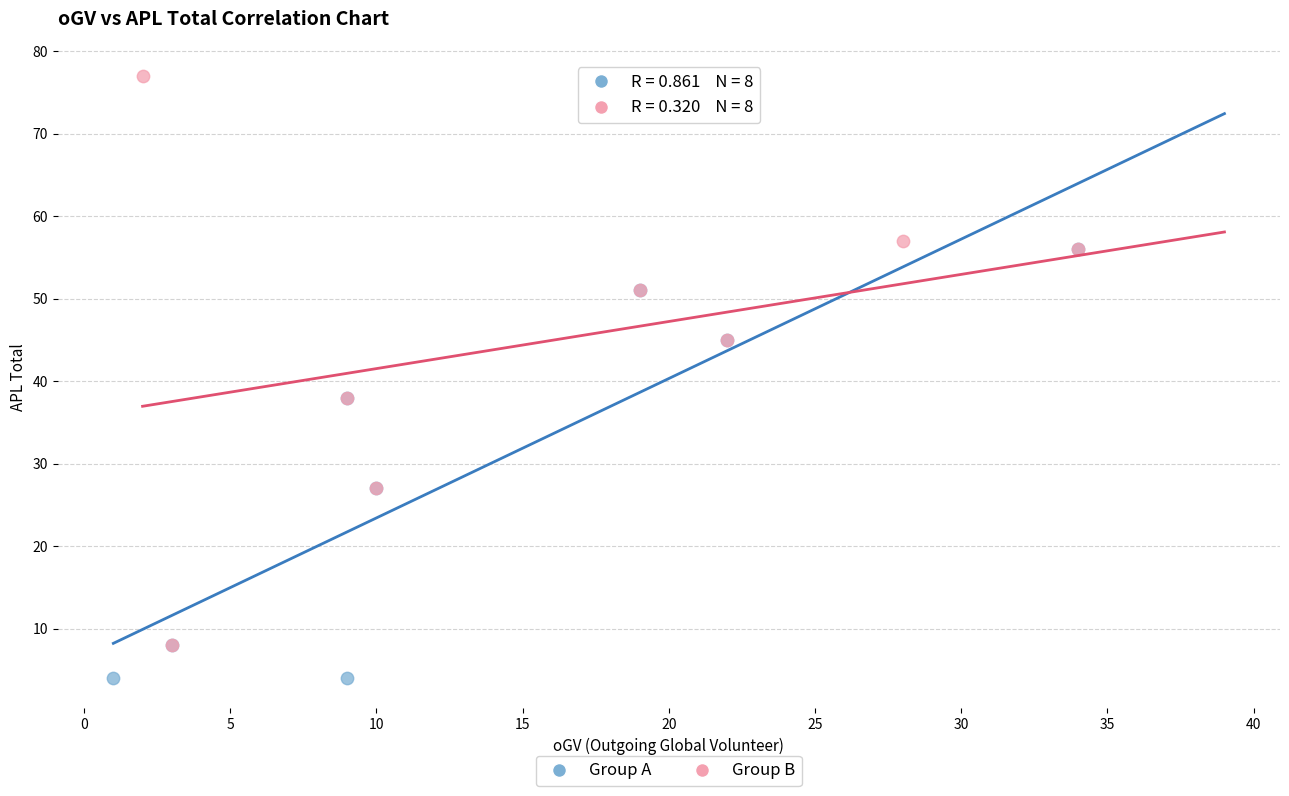

Which series contains the lowest Y value?

Group A